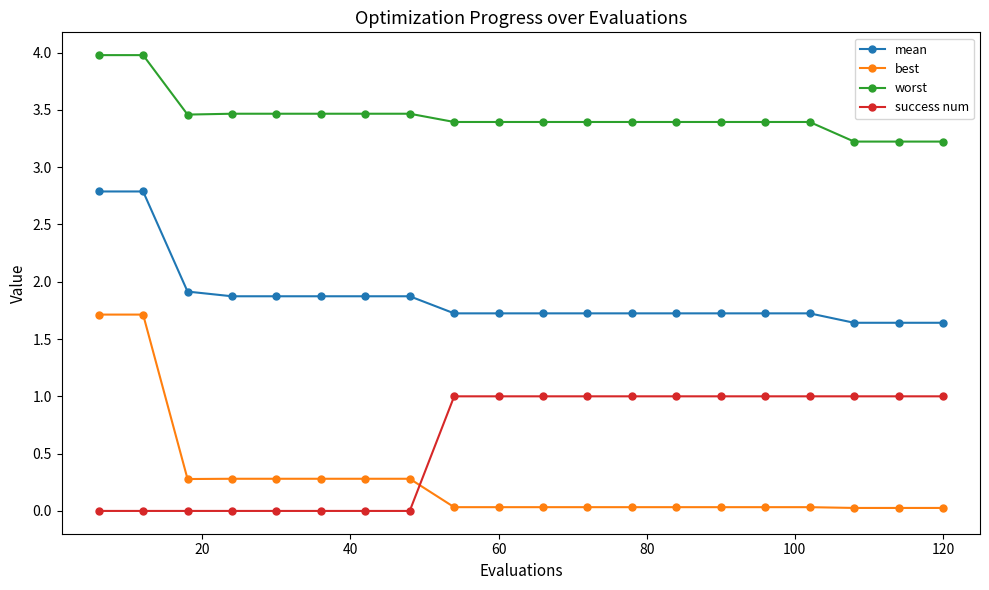

What is the sum of all success num values?

12.0